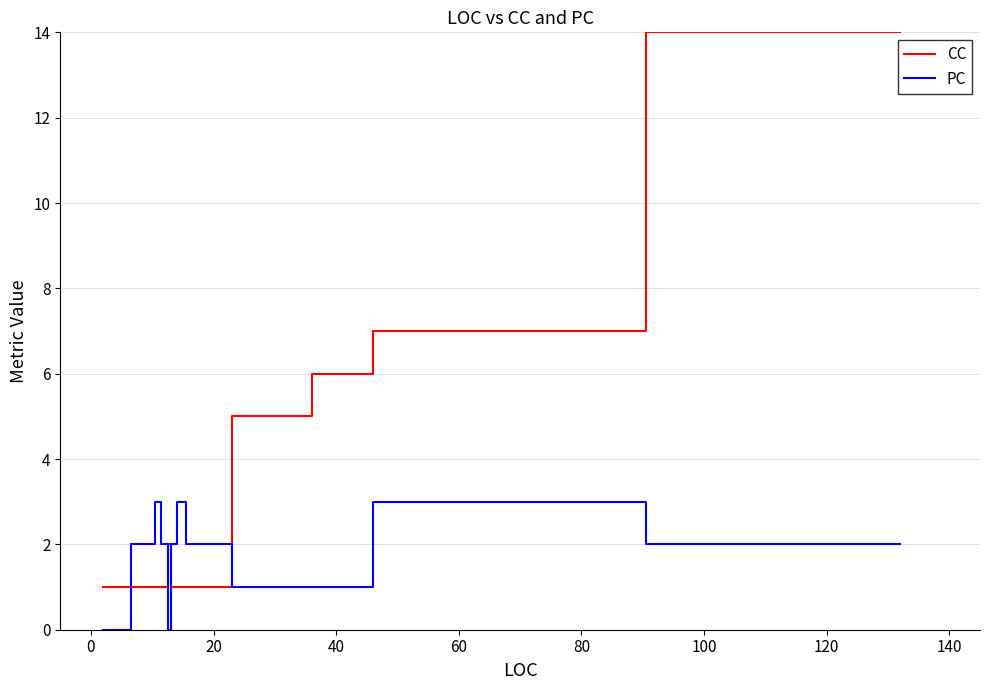

Which series ends up on top after the final intersection of CC and PC?

CC